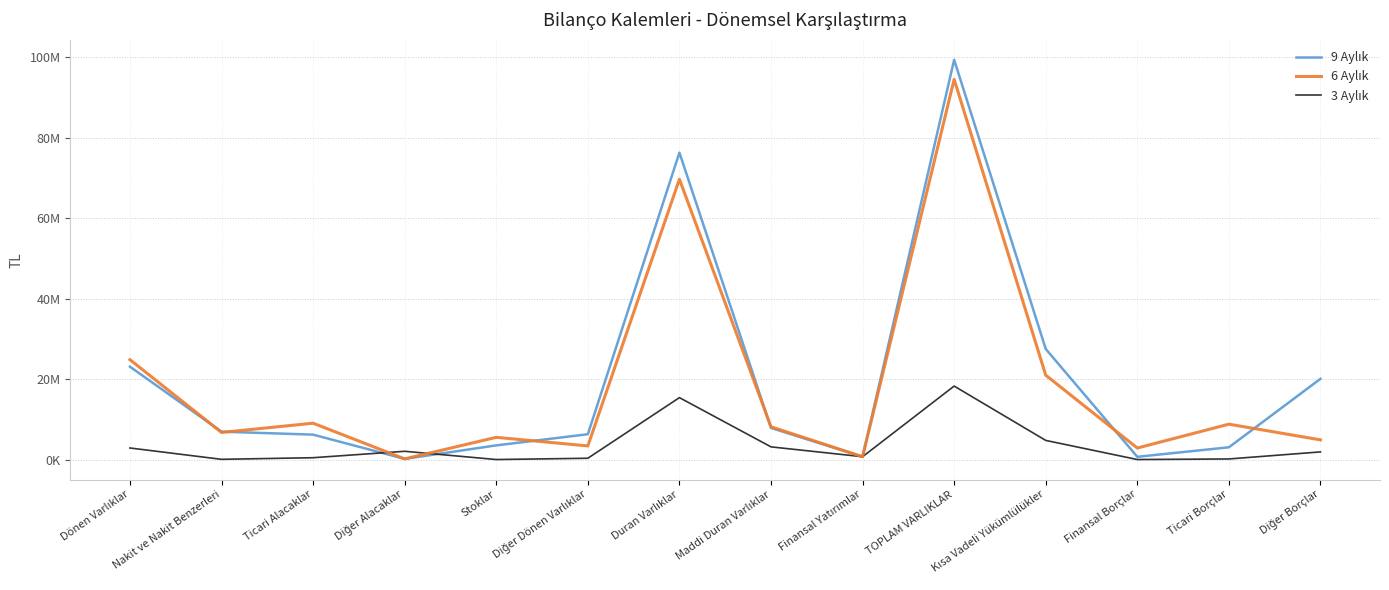

True or false: 9 Aylık has a value of 143384610 at TOPLAM VARLIKLAR.

False